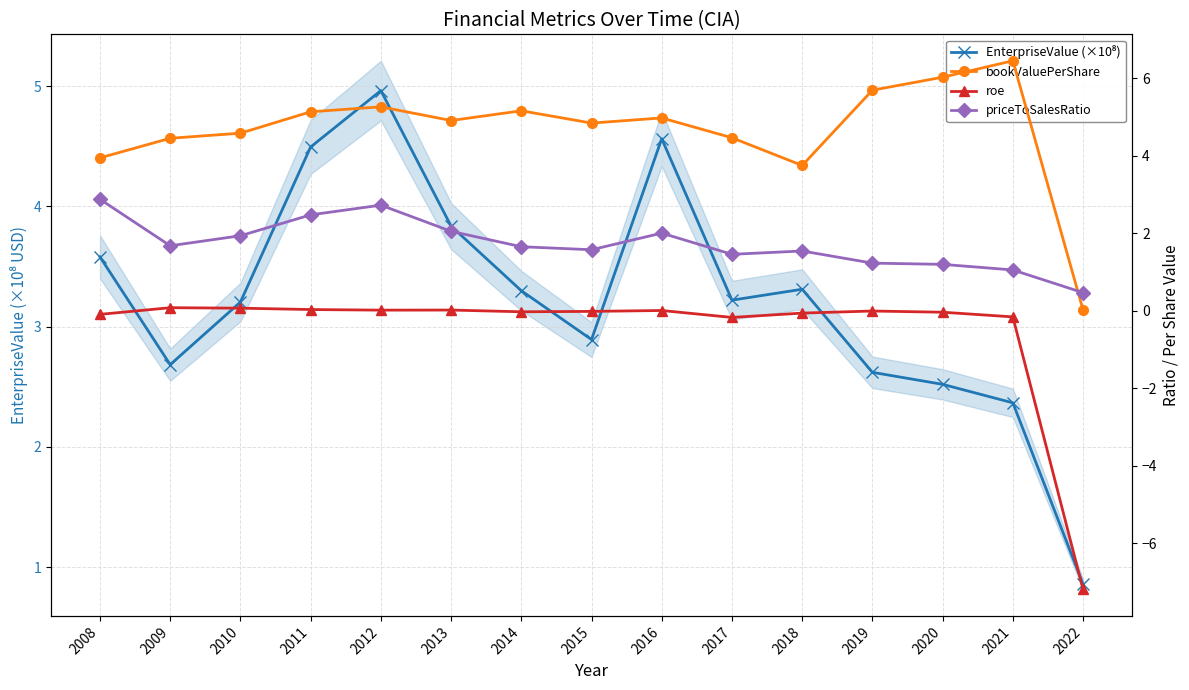

What is the total value across all series at 2016?

11.5